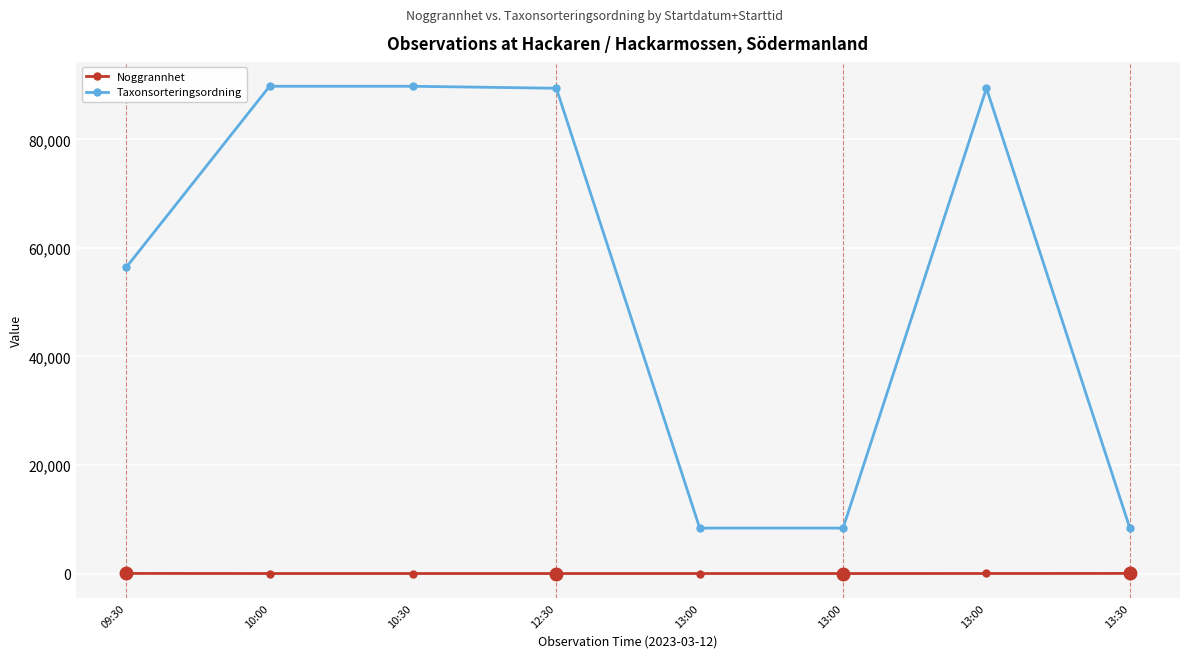

Reading left to right, list all the values displayed in this chart.

Noggrannhet: 25	5	5	5	5	5	10	25
Taxonsorteringsordning: 56411	89780	89776	89412	8377	8377	89412	8377